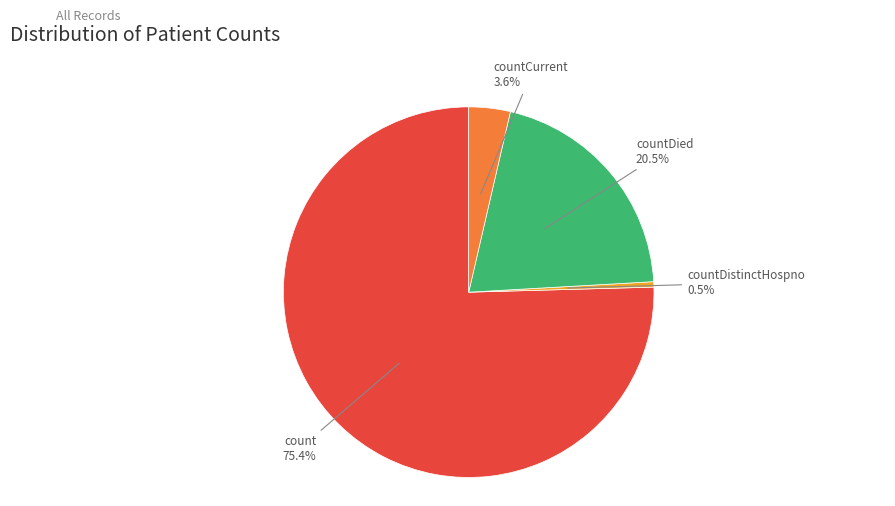

Does any single category account for the majority?

Yes